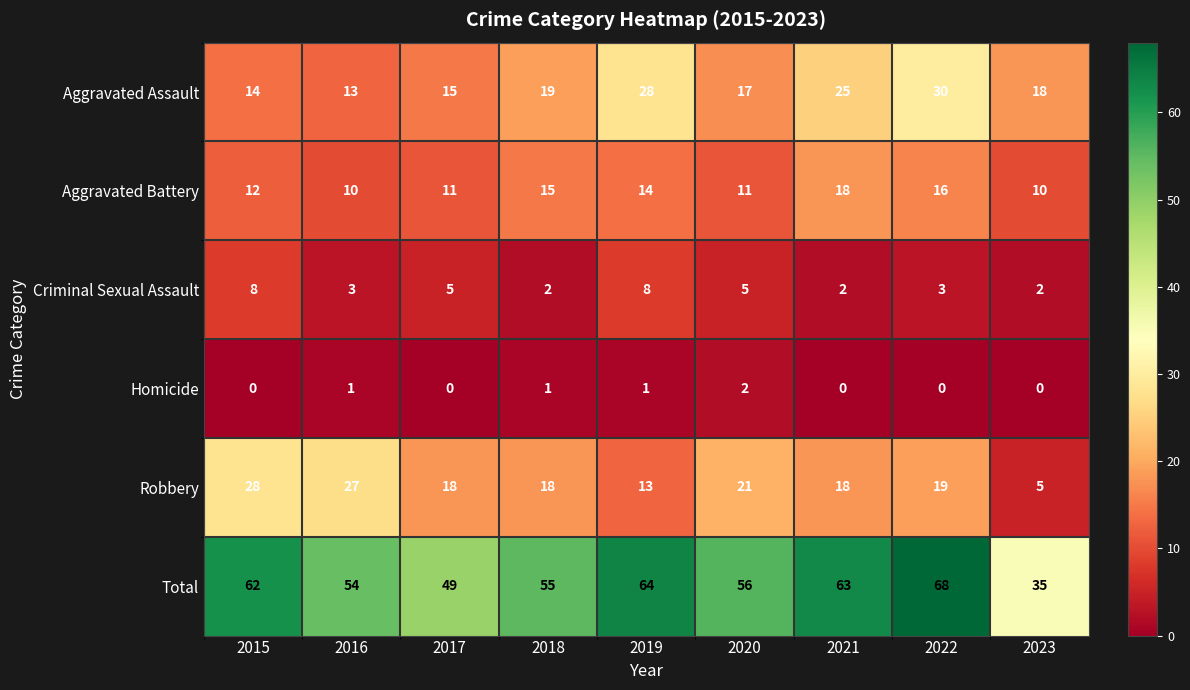

Is it true that Homicide equals -1 at 2023?

False